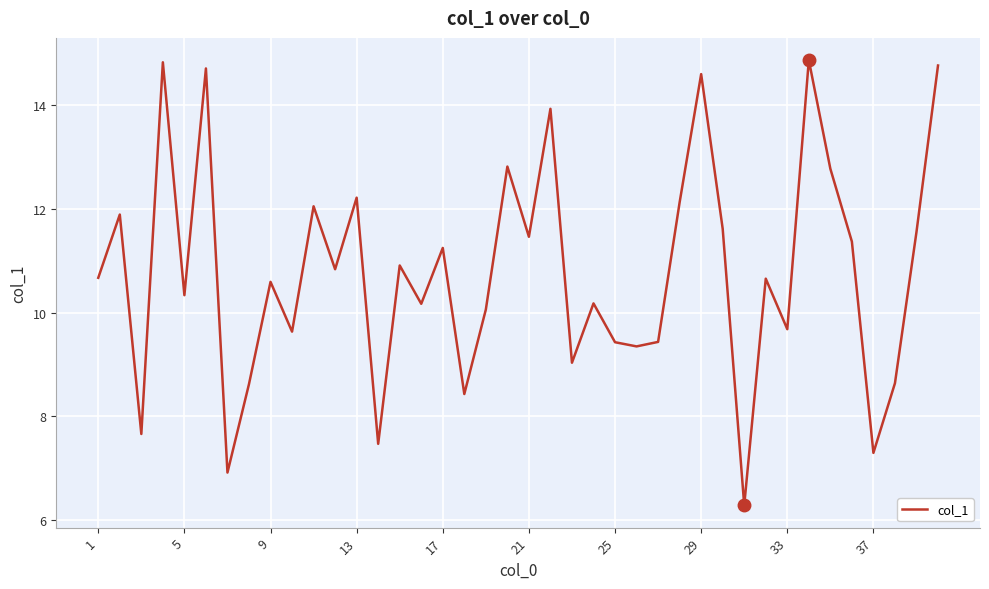

What is the smallest value displayed?

6.3